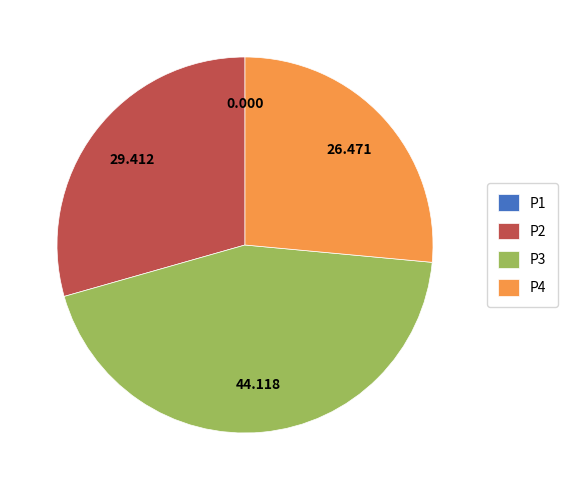

Do P3 and P4 together represent more than half of the pie?

Yes